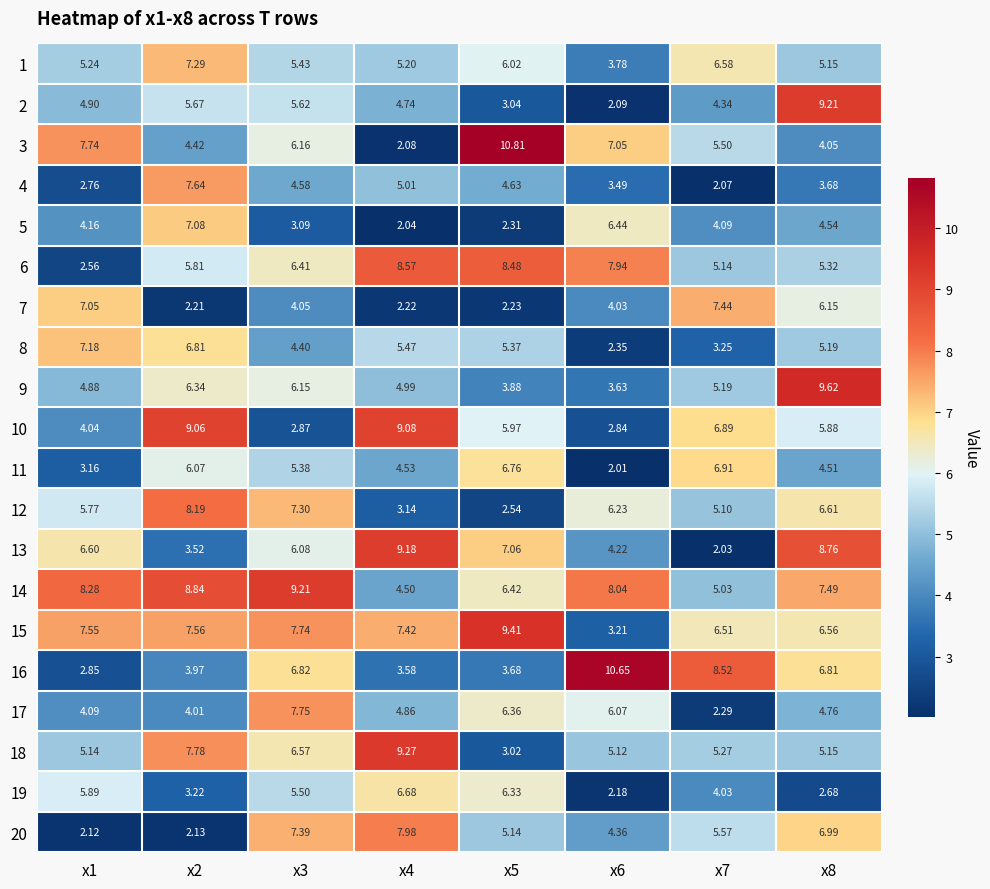

Is the value of 5 at x2 greater than the value of 20 at x1?

Yes